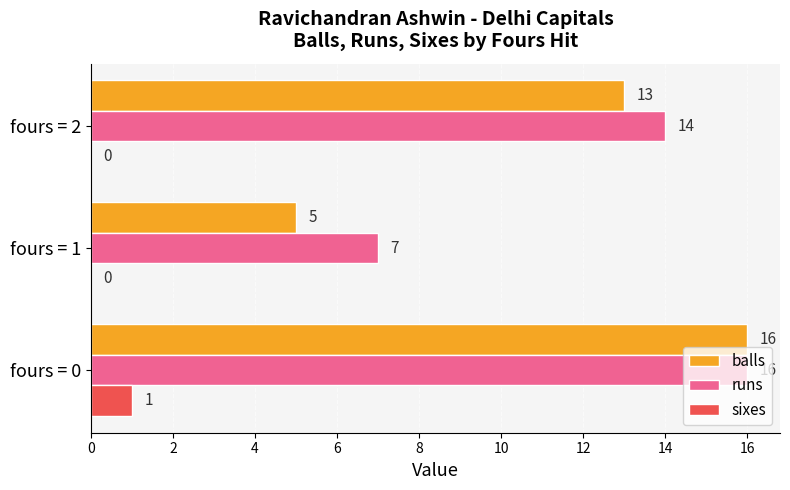

At which label is balls closest to 10?

fours = 2